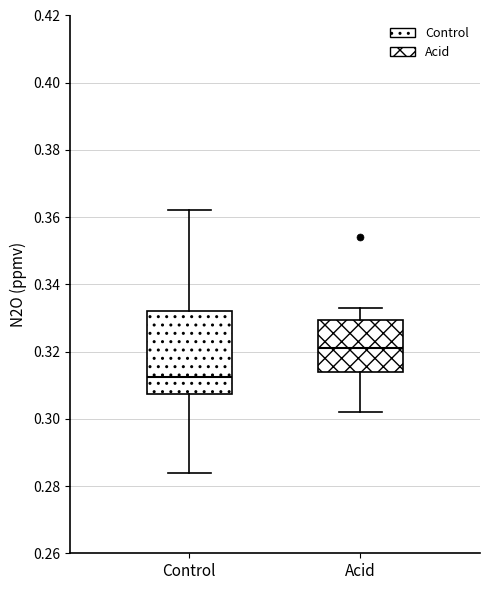

Which box has the lowest median line?

Control